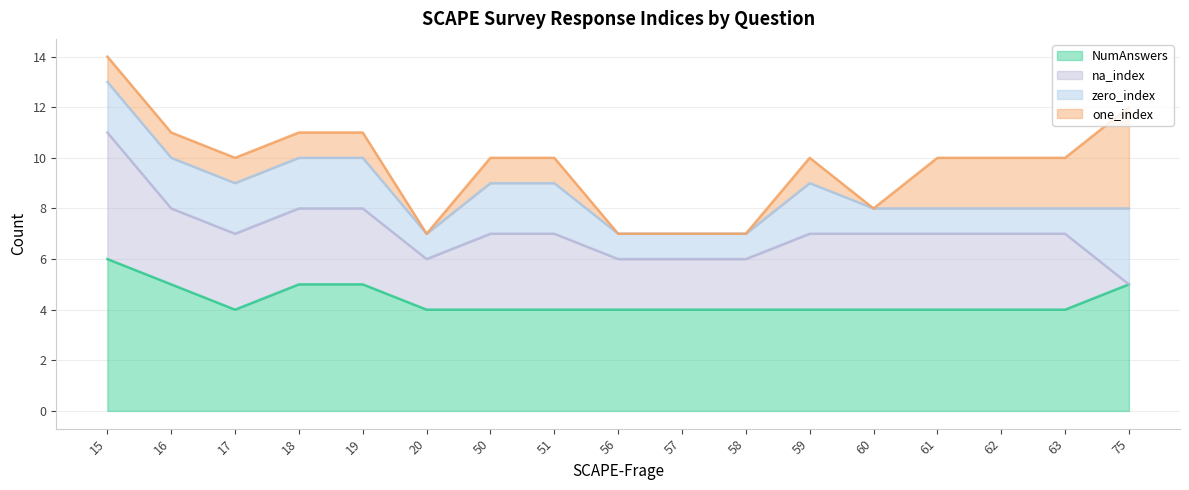

What is the total value across all series at 17?

10